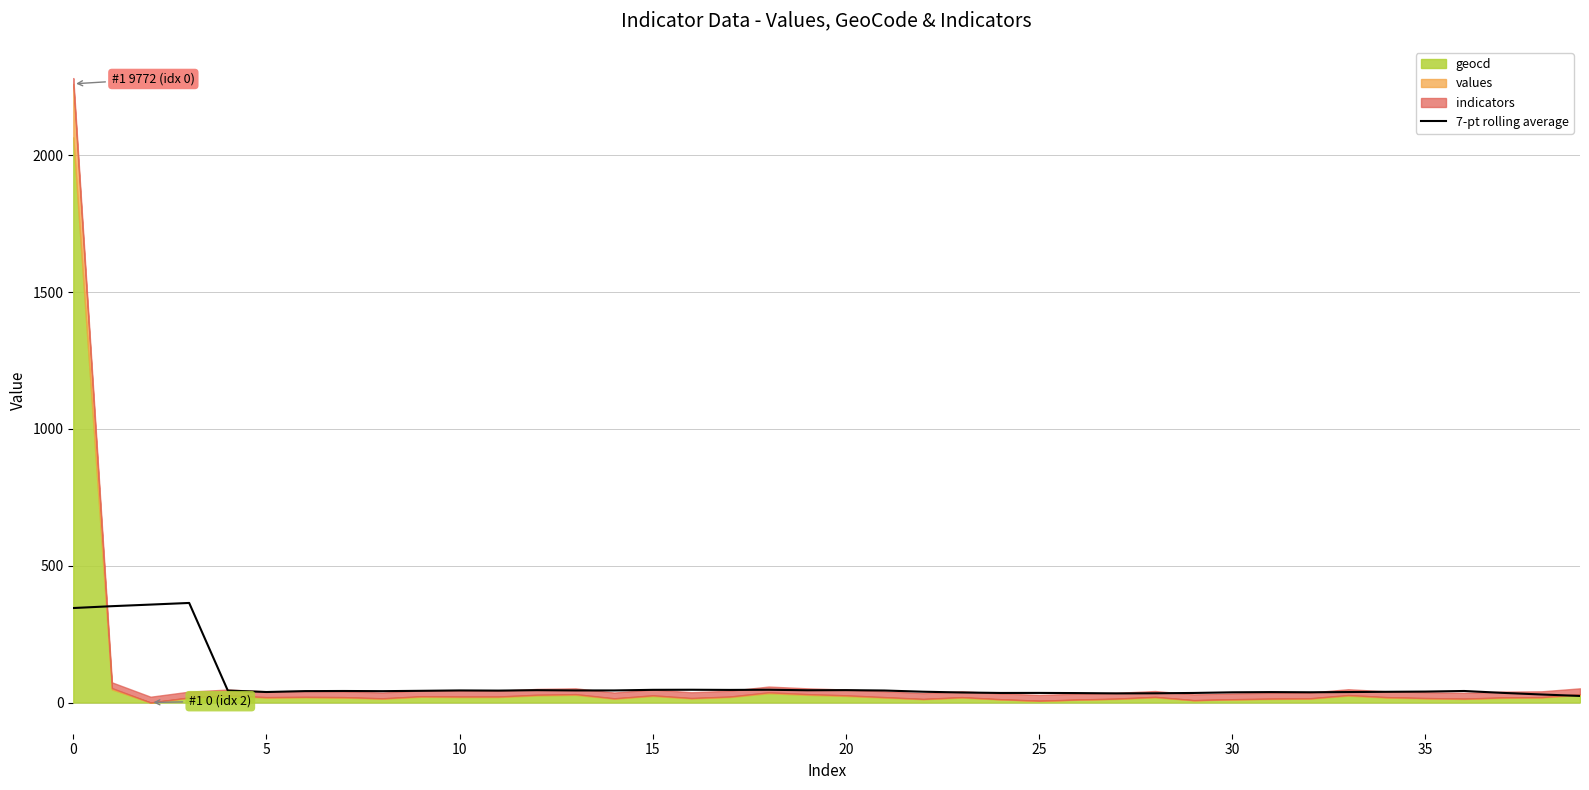

The value of 7-pt rolling average at 0 is 345.3. True or false?

True